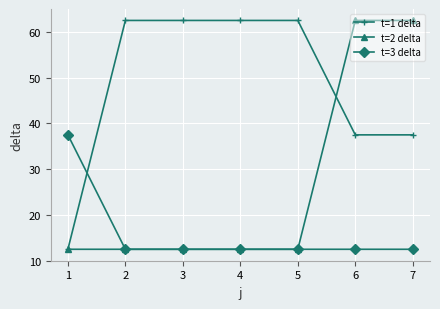

What is the difference between the maximum and minimum values in the t=1 delta series?

50.0